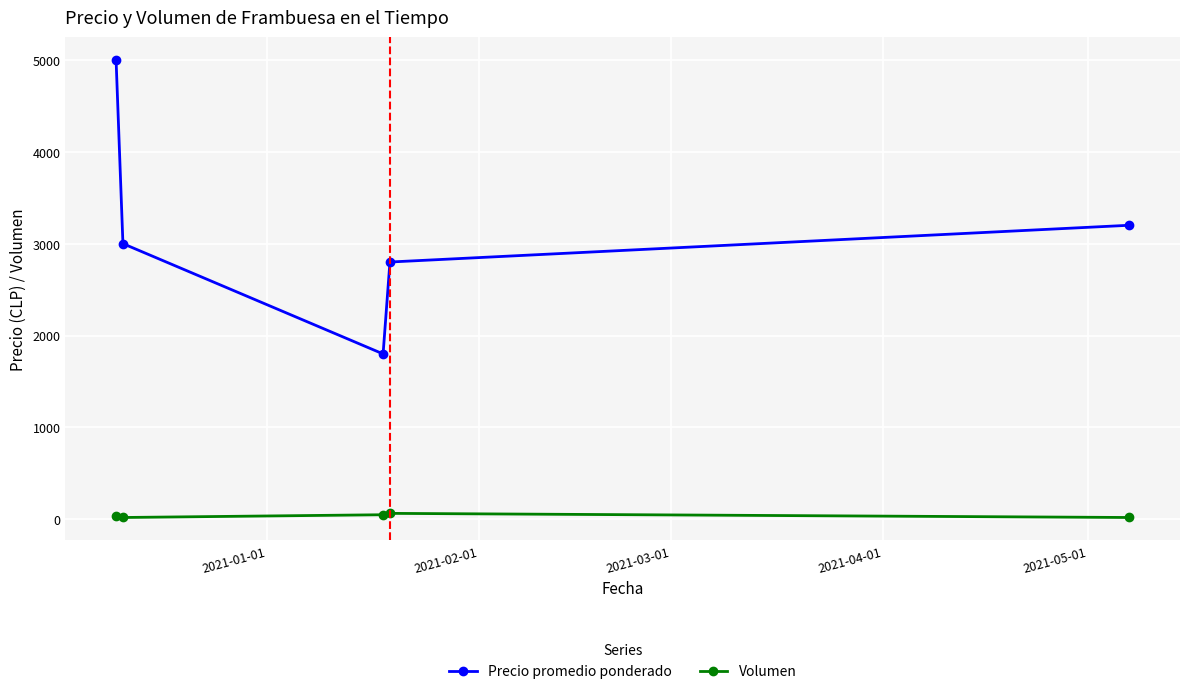

What is the maximum value for Precio promedio ponderado?

5000